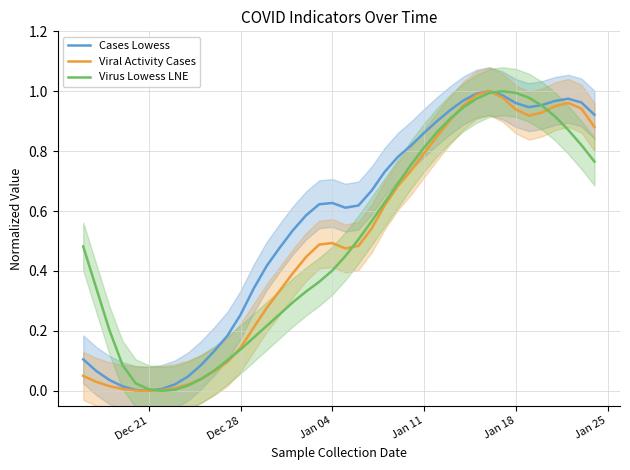

The value of Virus Lowess LNE at Jan 04 is 0.3. True or false?

False